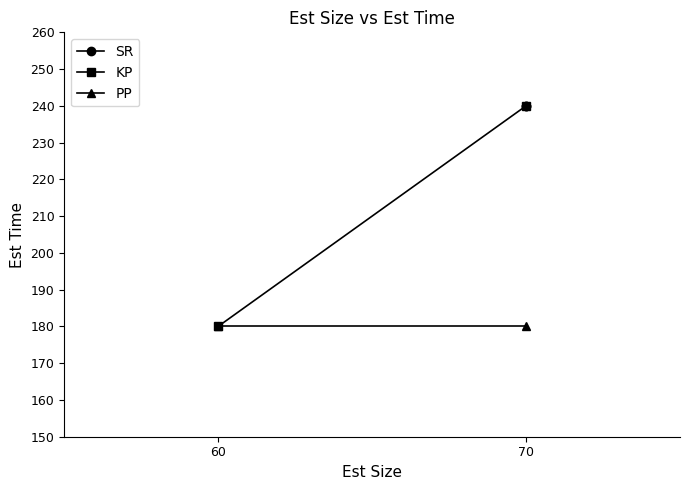

Which series has the largest total across all categories?

SR